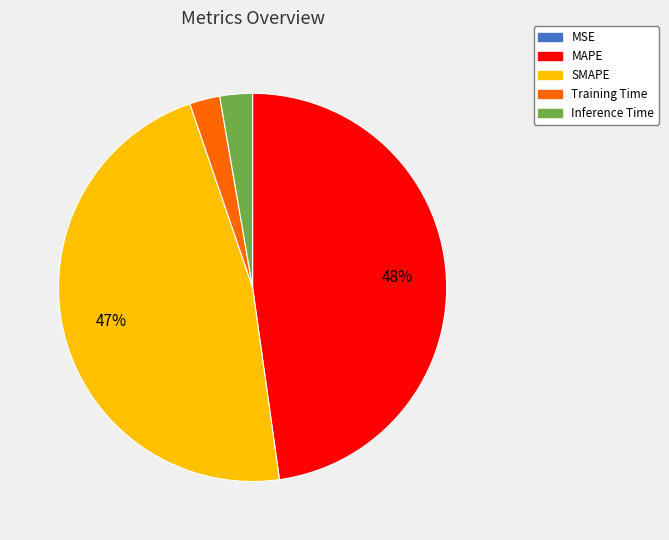

Is the sum of MAPE and SMAPE greater than half?

Yes